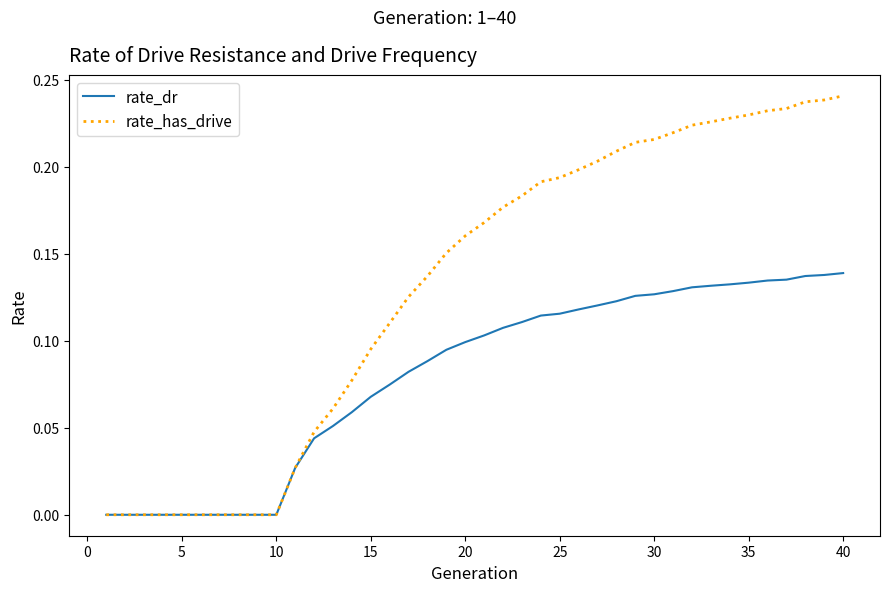

Rank the series by their maximum value, from lowest to highest.

rate_dr, rate_has_drive